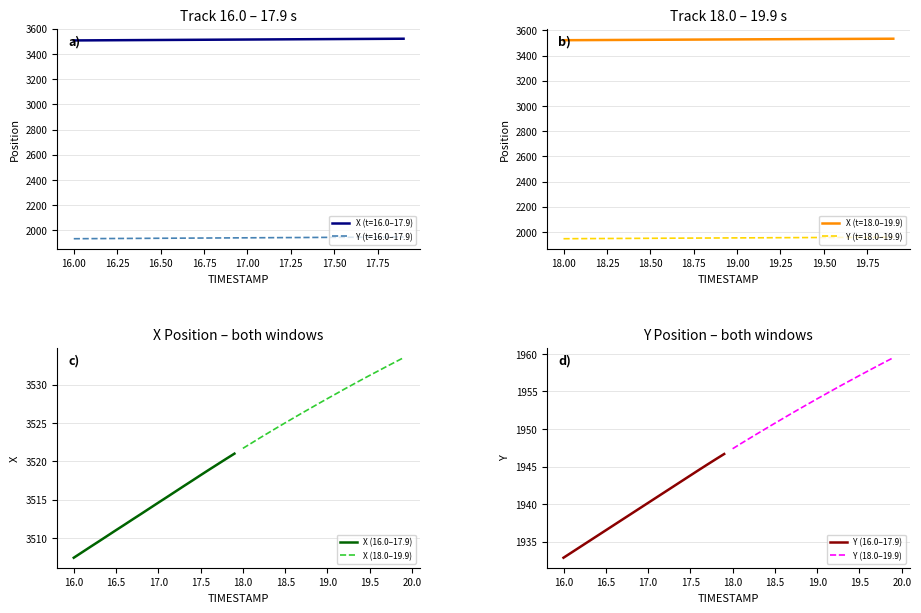

Rank the series by their maximum value, from lowest to highest.

Y (16.0–17.9), Y (18.0–19.9), X (16.0–17.9), X (18.0–19.9)